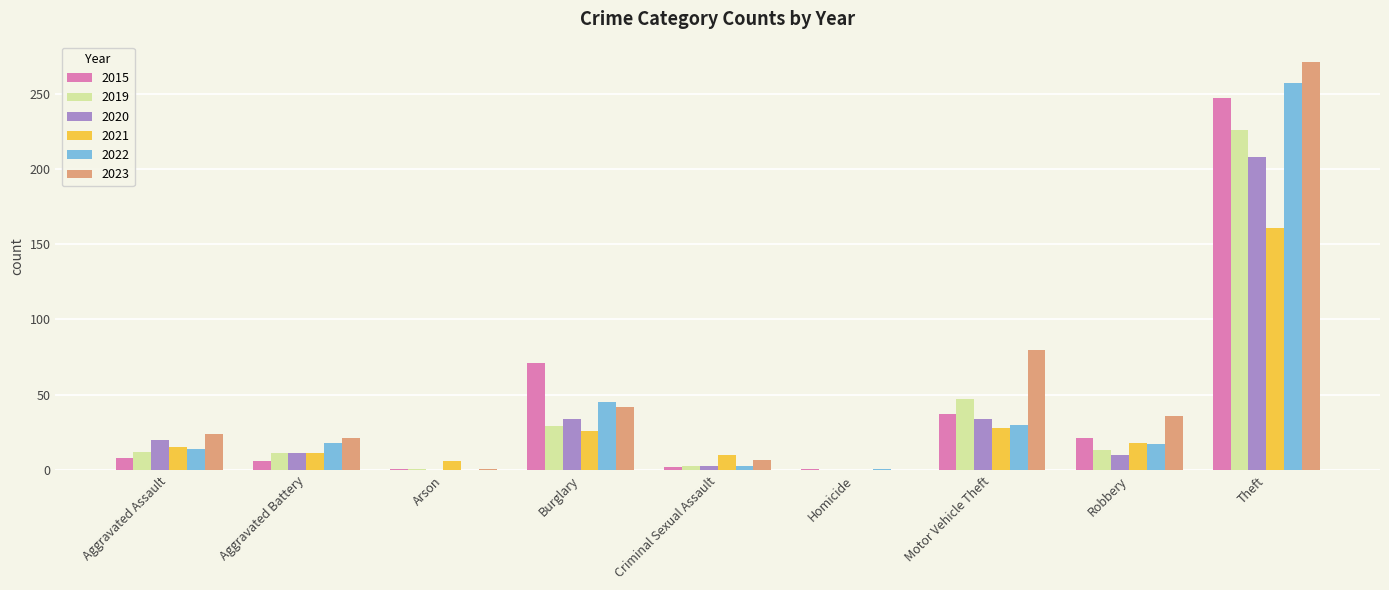

Count the number of categories in the chart.

9